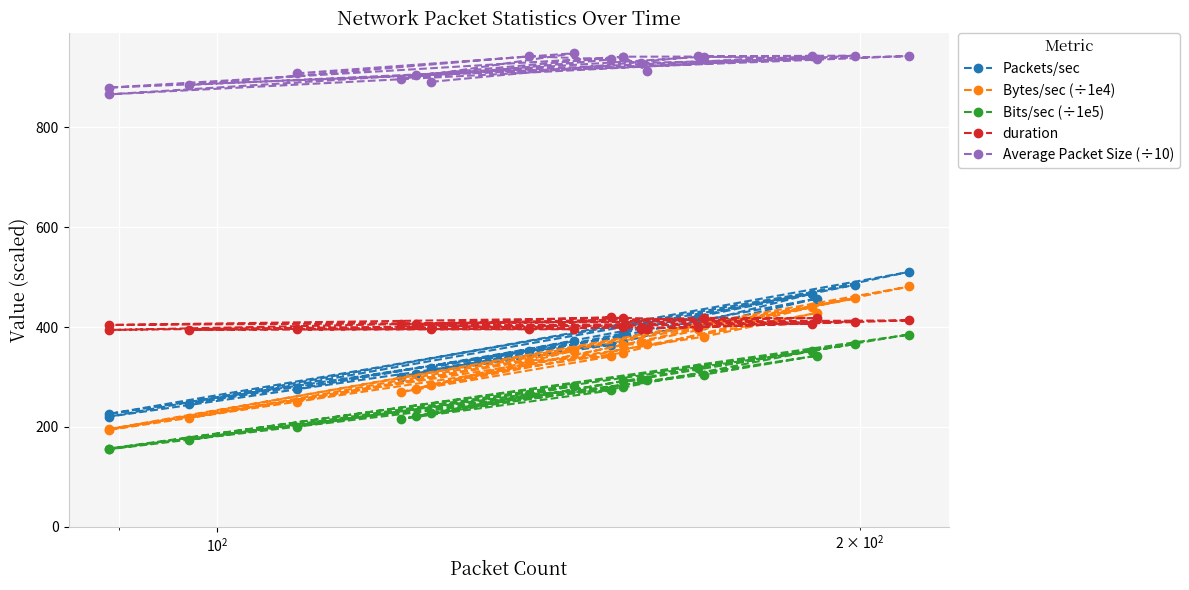

Which series has the largest total across all categories?

Average Packet Size (÷10)